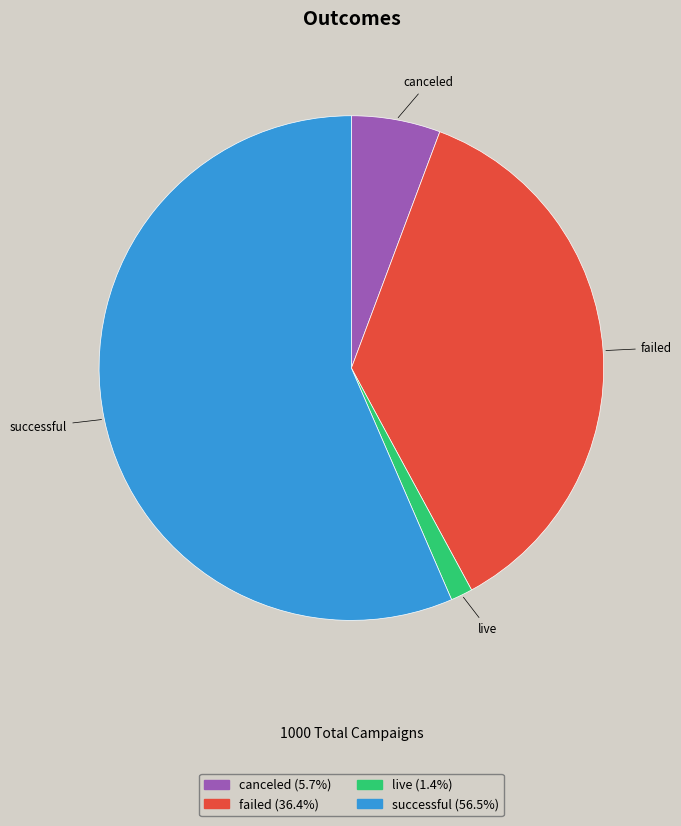

Do live and canceled together represent more than half of the pie?

No